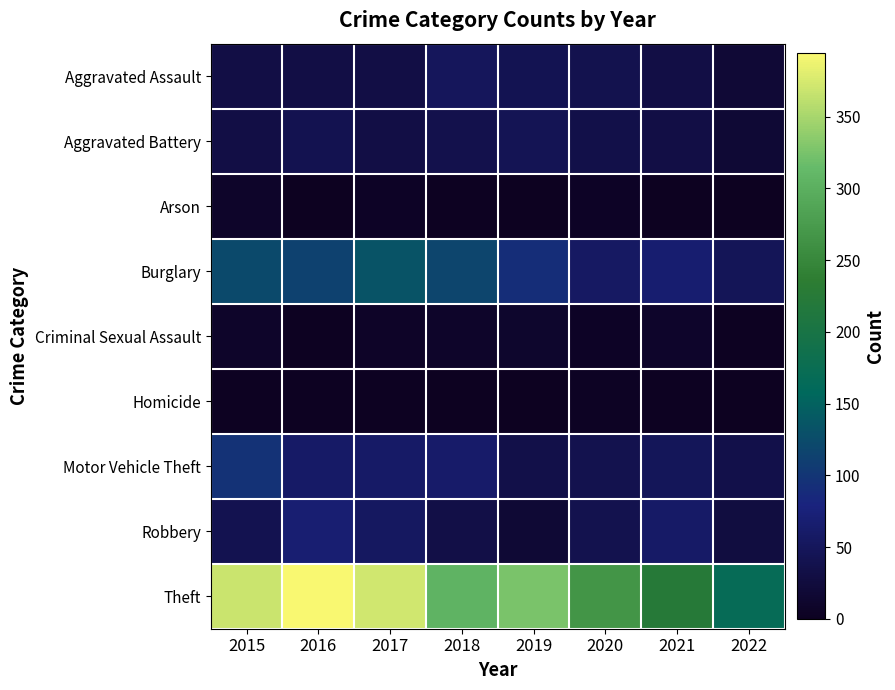

What value does the Theft series have at 2016, to the nearest 50?

400